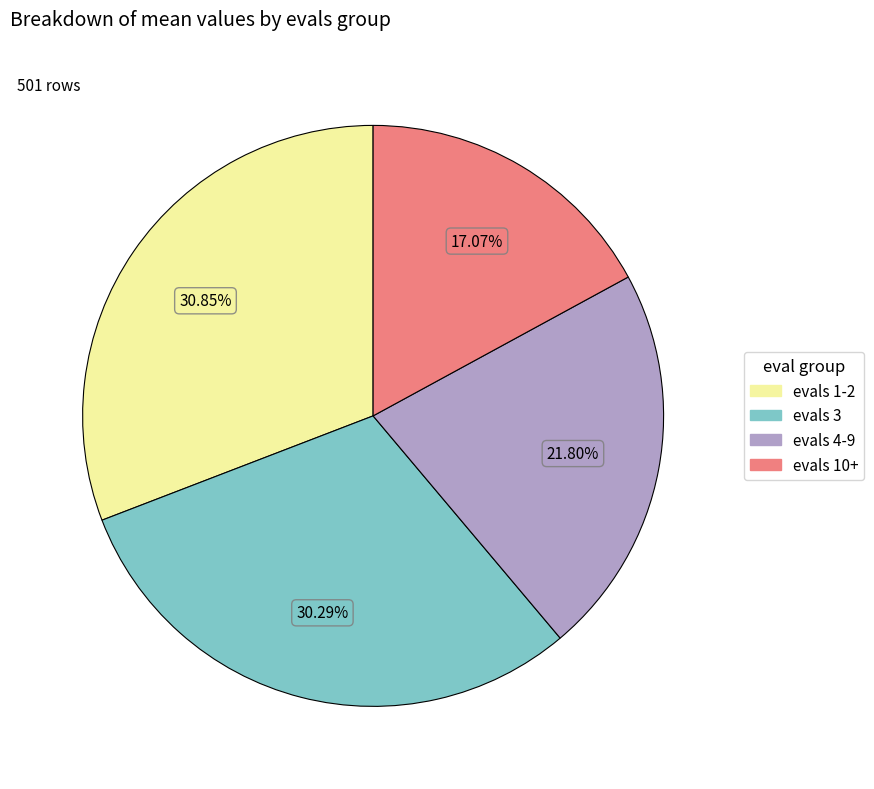

Is there a majority slice in this chart?

No